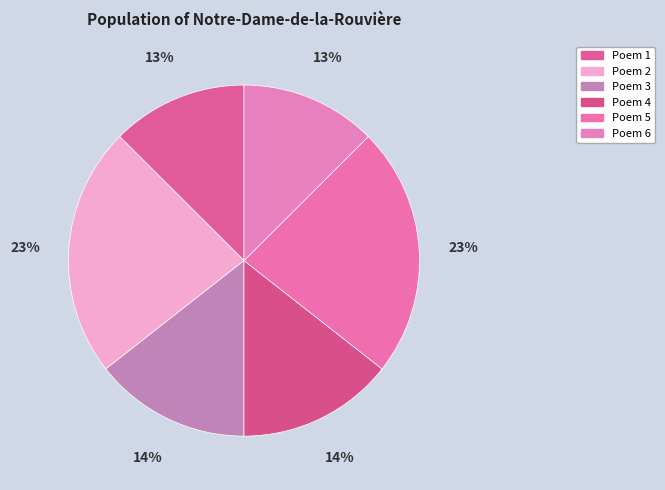

How many slices are in this pie chart?

6